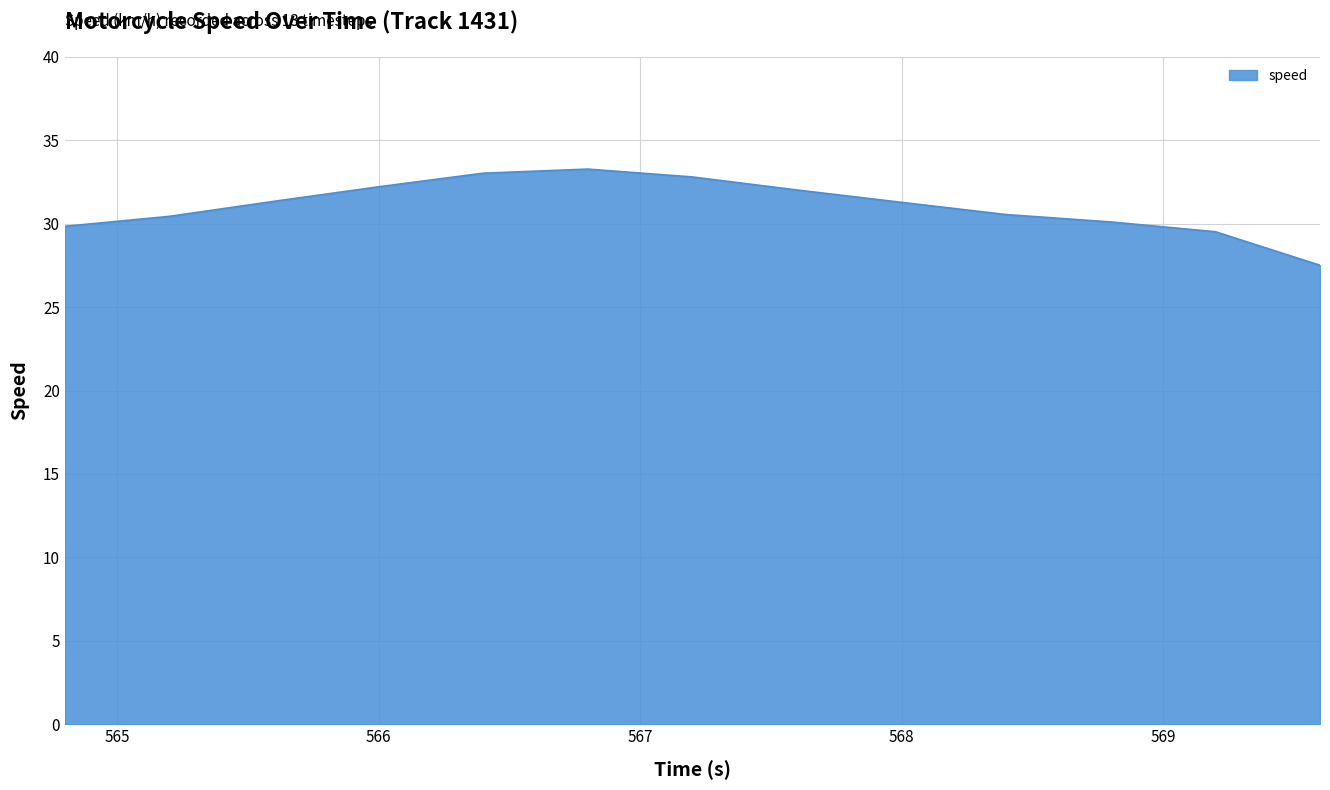

What is the maximum value shown in the chart?

33.3